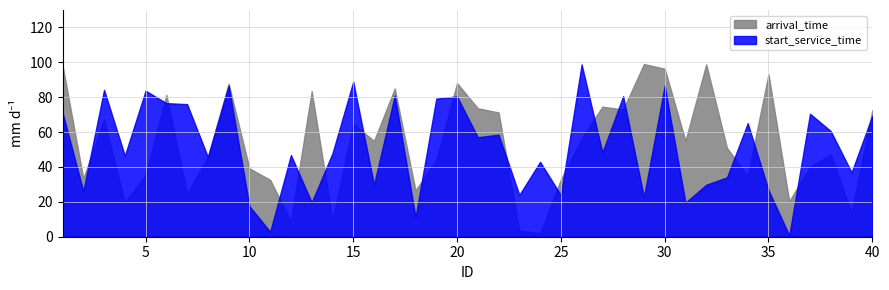

What are all the series names shown in the legend?

arrival_time, start_service_time